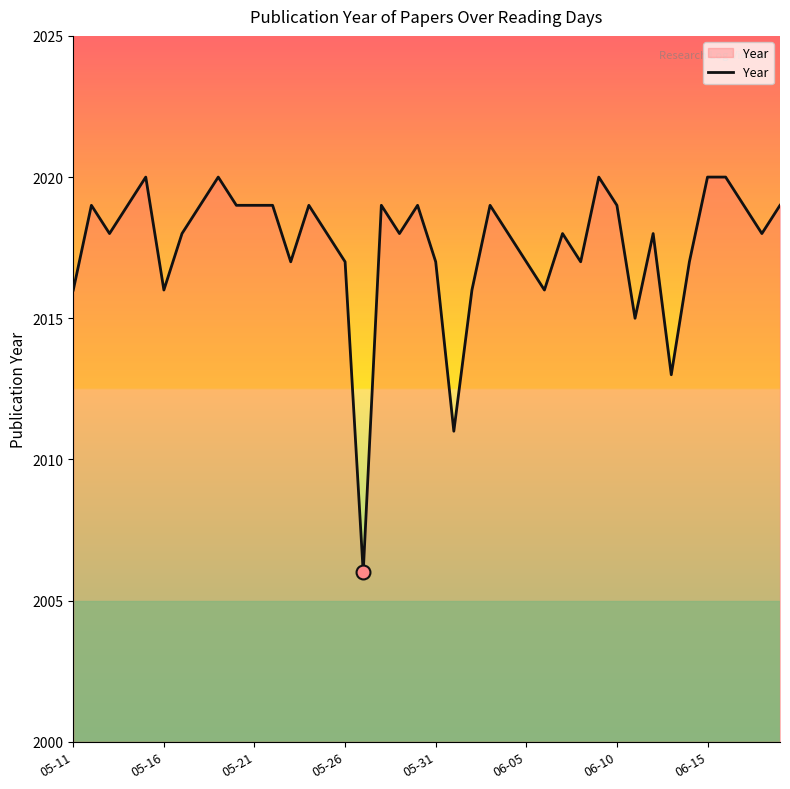

What is the minimum value shown in the chart?

2006